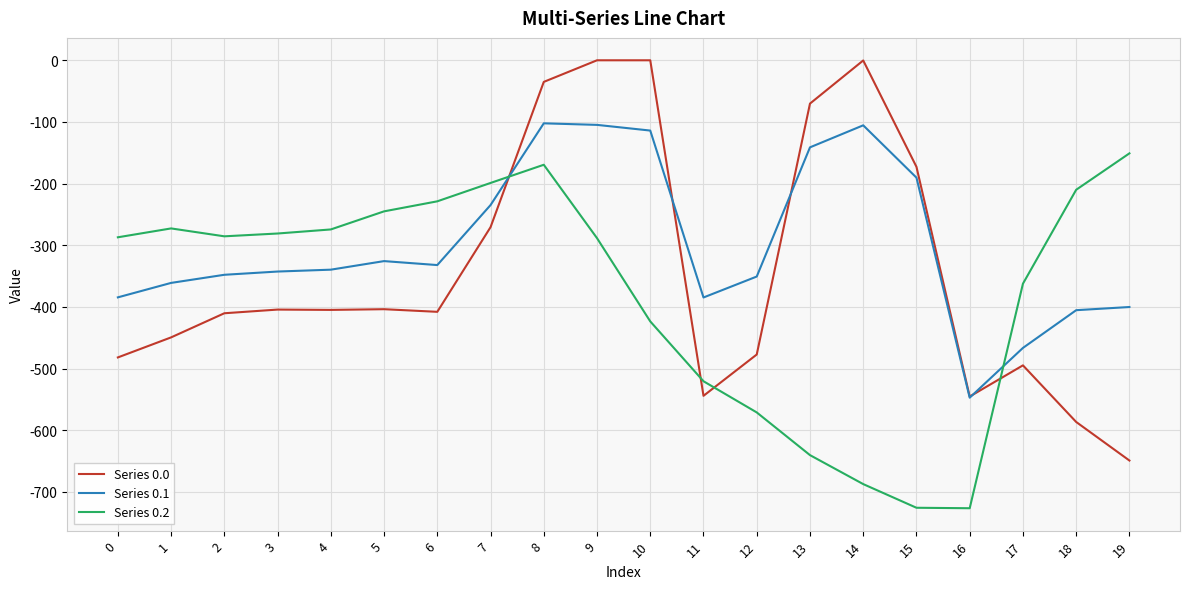

At which label does Series 0.2 reach its peak?

19